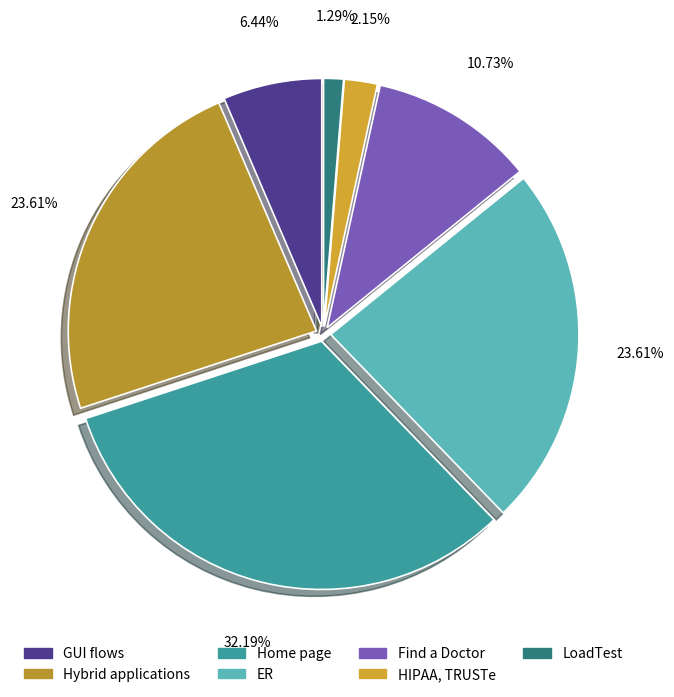

Count the number of slices in the pie.

7